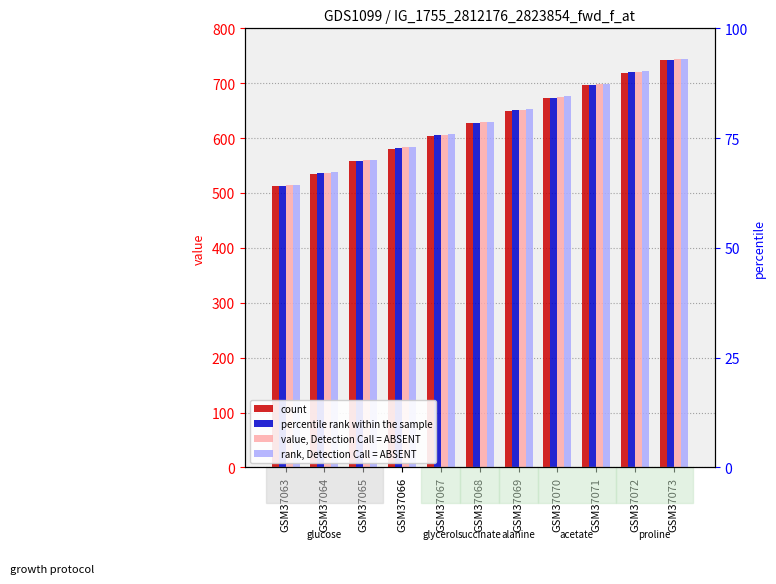

How many bars are there in each group?

4